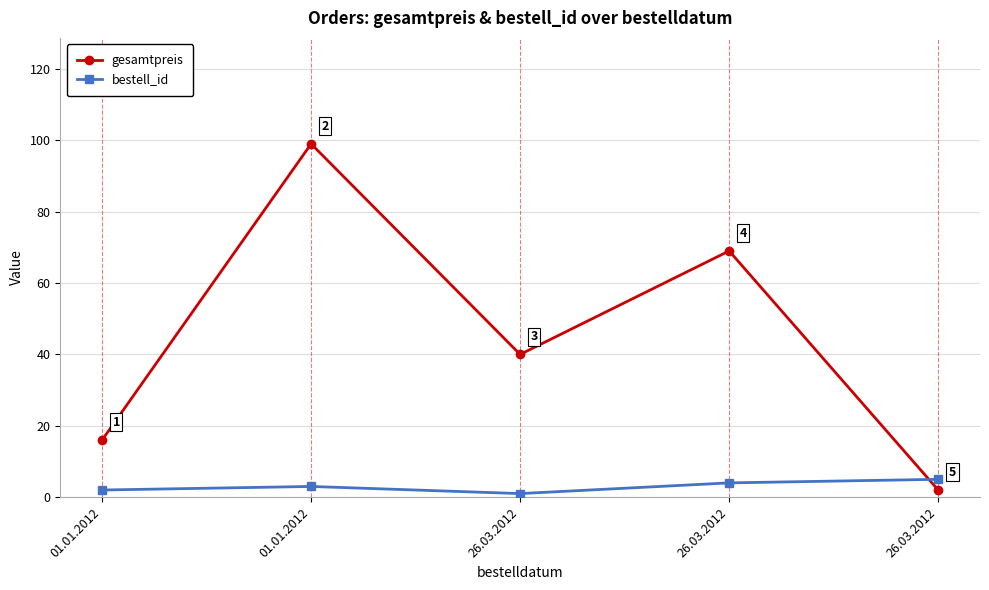

Is this an area chart (filled region under the line)?

No